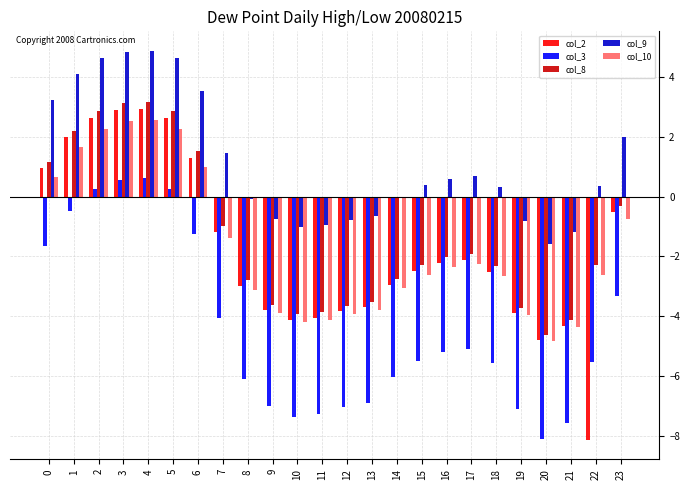

The col_9 series shows -2.0 at 21. True or false?

False